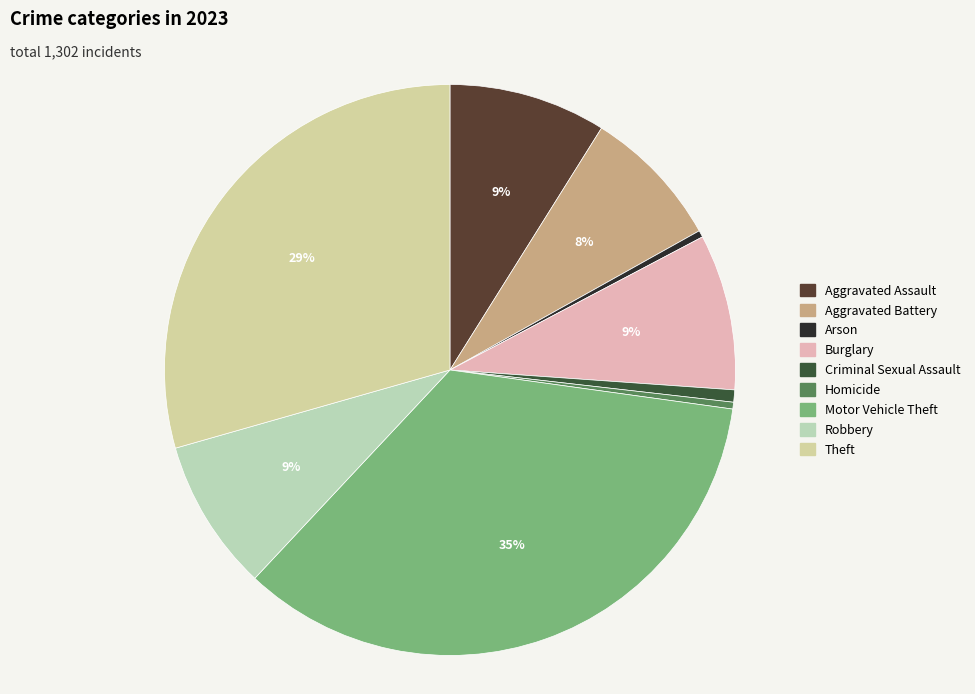

What percentage do Theft and Aggravated Assault together represent?

38.3%